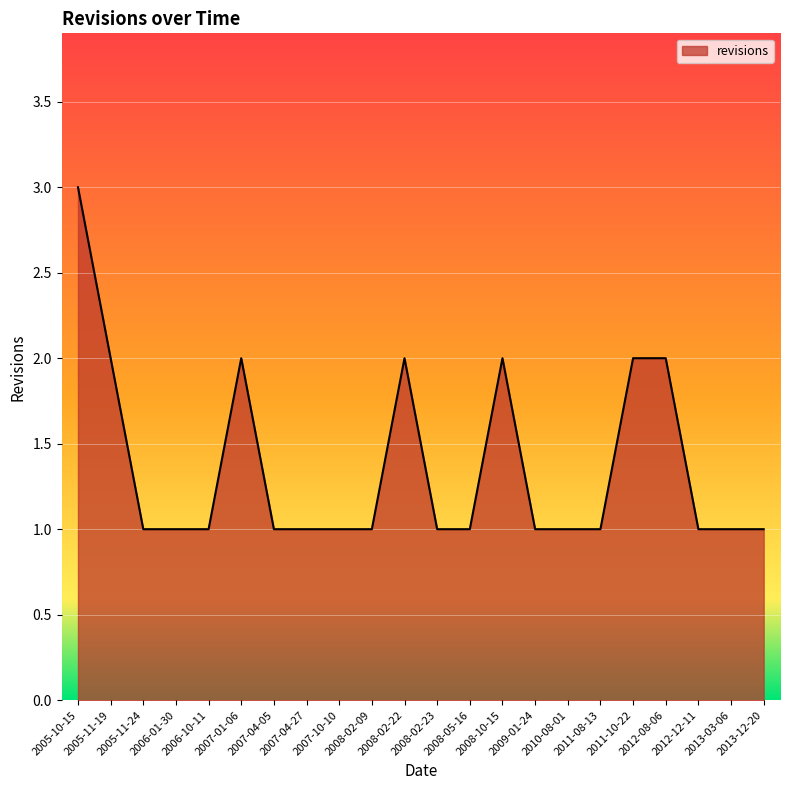

What is the maximum value shown in the chart?

3